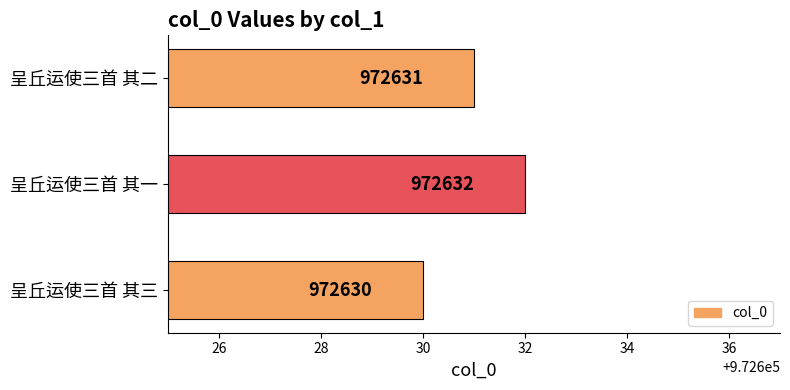

What is the sum of all values?

2917893